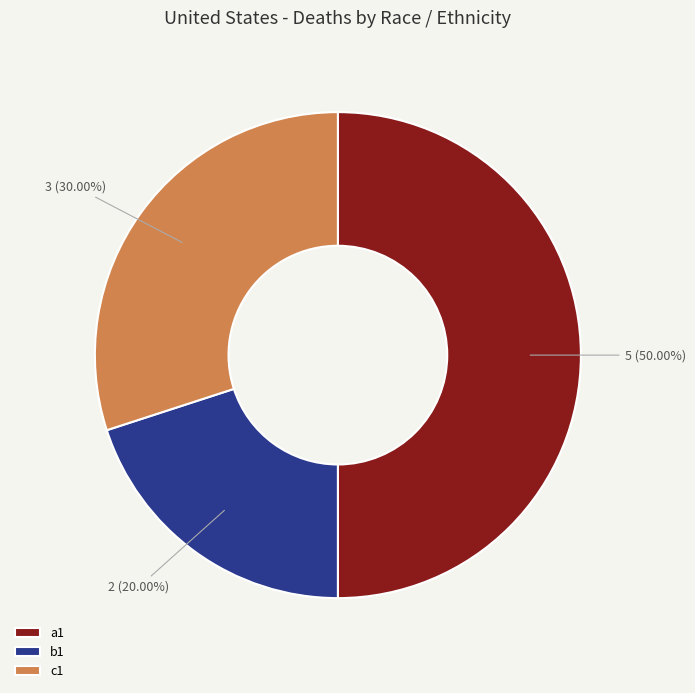

What portion of the pie excludes c1?

70.0%